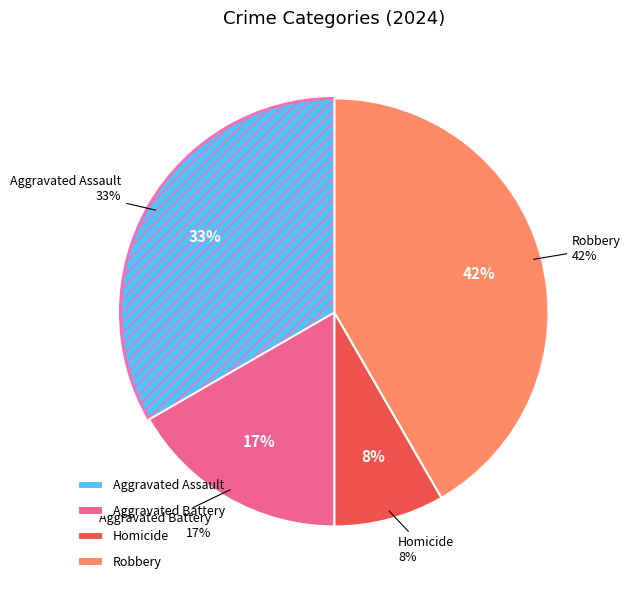

What is the ratio of the value at Aggravated Assault to the value at Aggravated Battery?

2.0